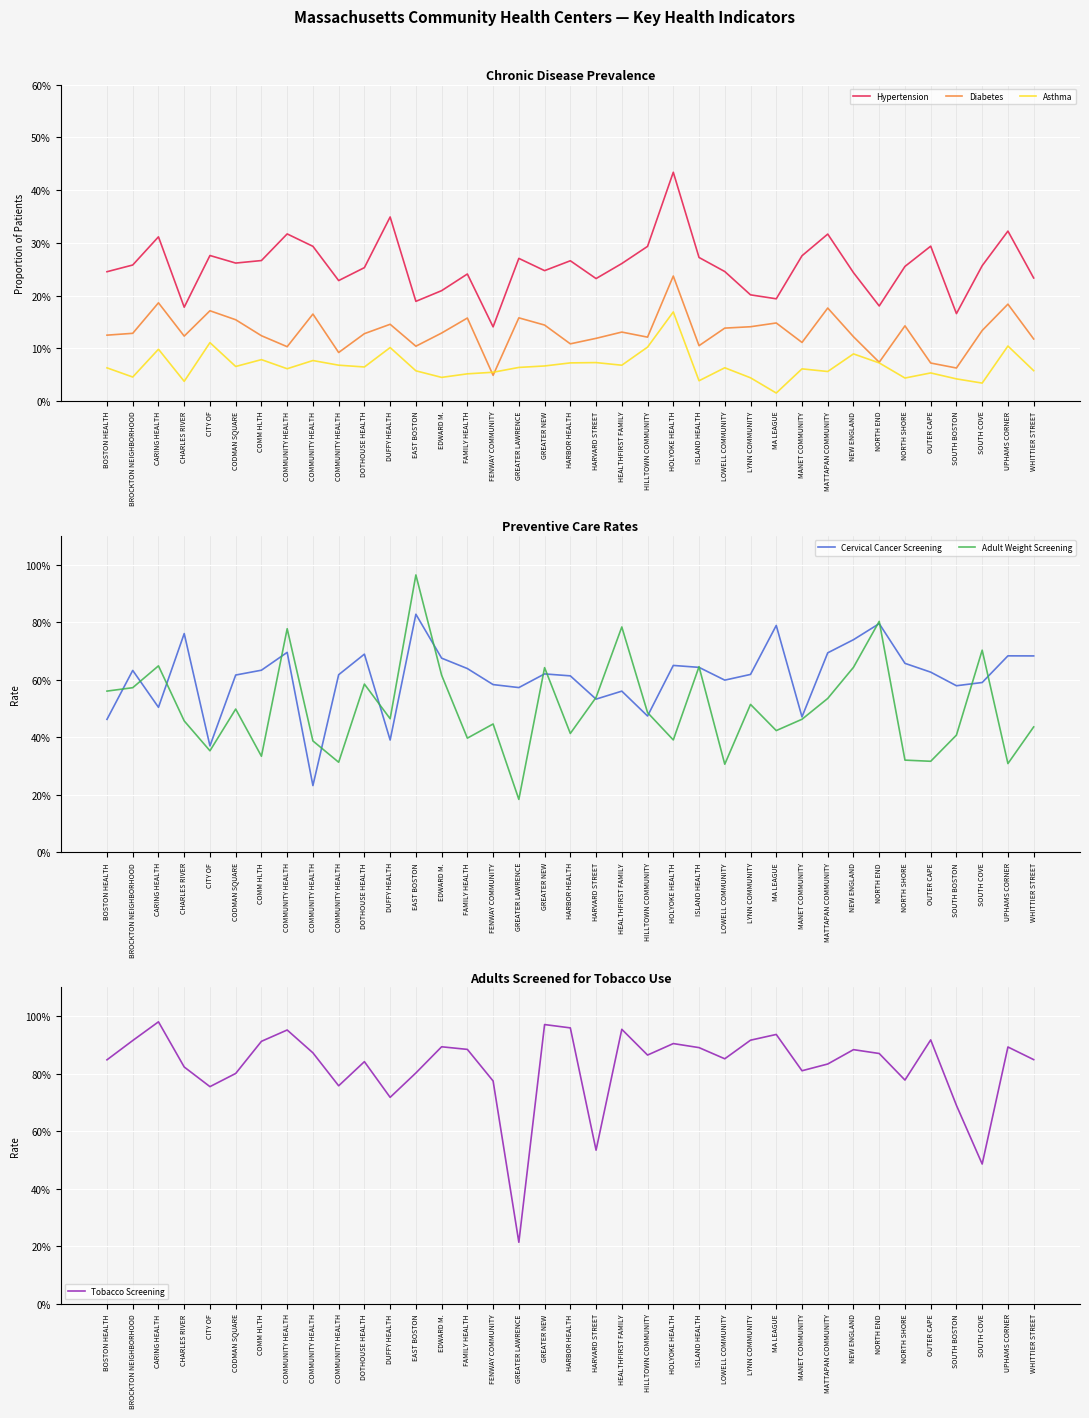

After their last crossing, which series has the higher values: Hypertension or Tobacco Screening?

Tobacco Screening